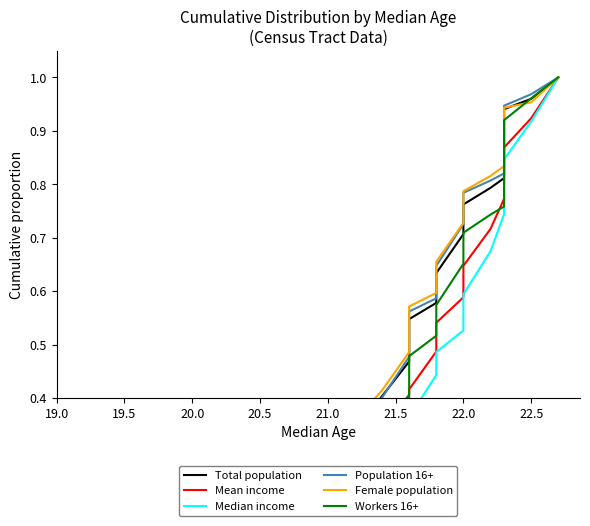

True or false: Mean income has a value of 0.2 at 21.0.

True